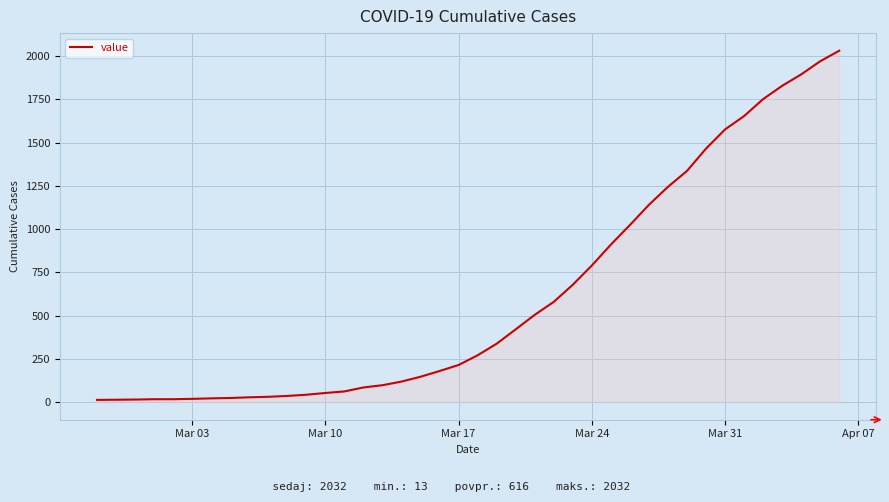

What is the maximum value shown in the chart?

2032